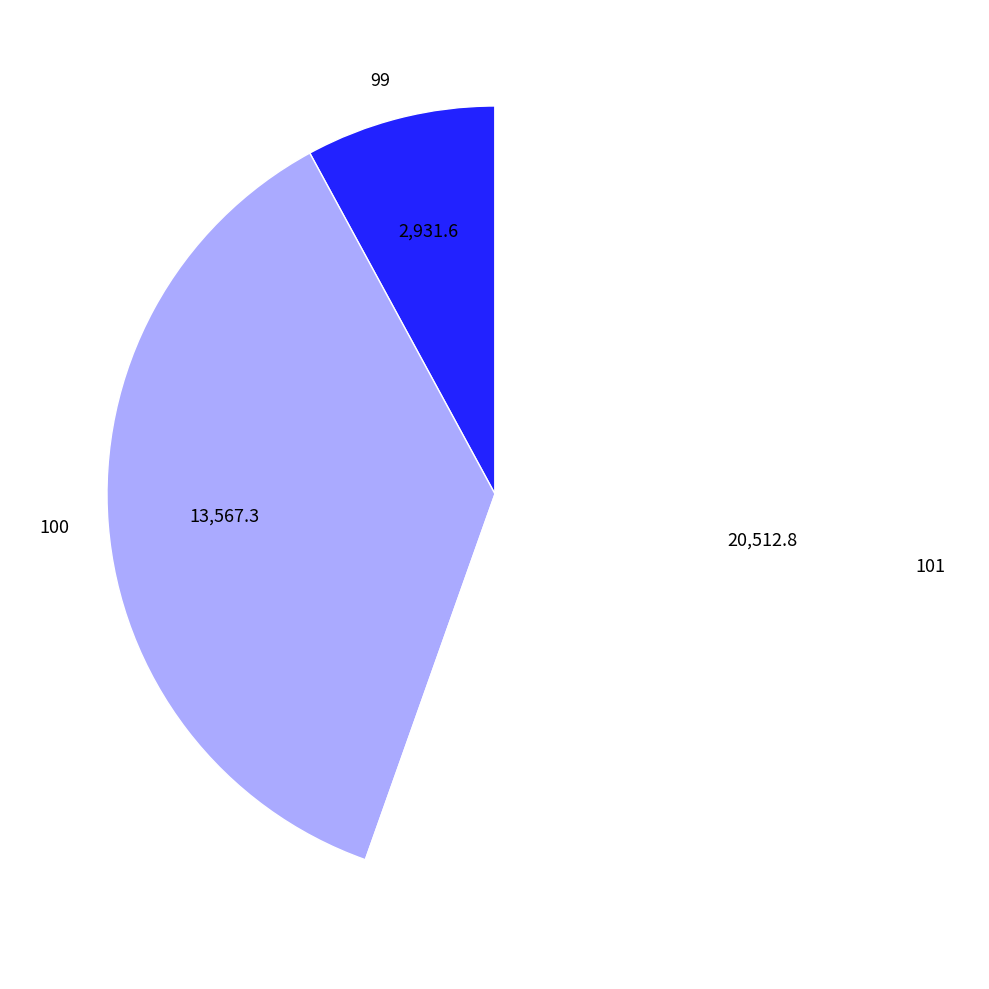

Rank the categories by value from lowest to highest.

99, 100, 101